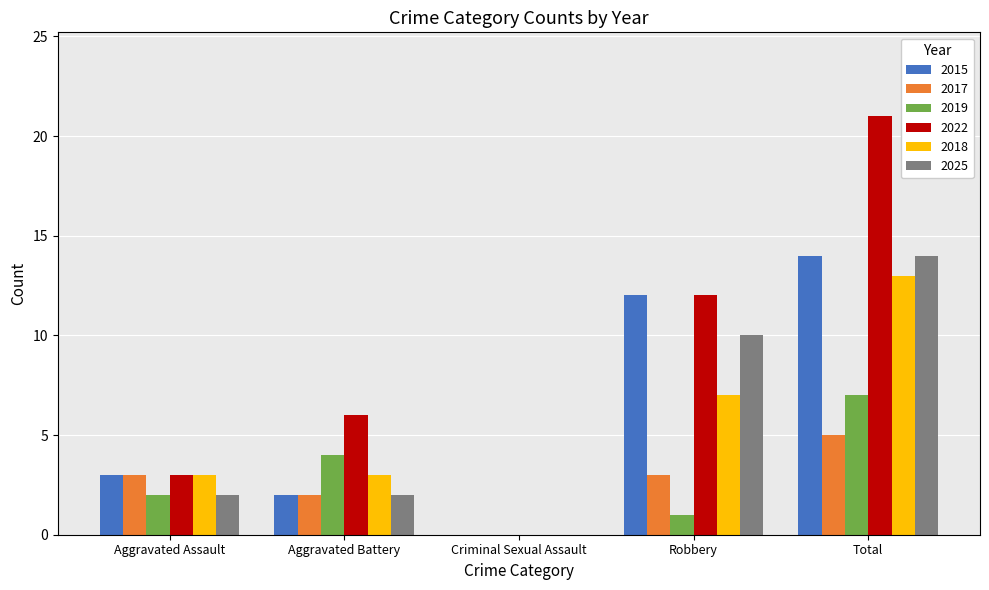

What are all the series names shown in the legend?

2015, 2017, 2019, 2022, 2018, 2025